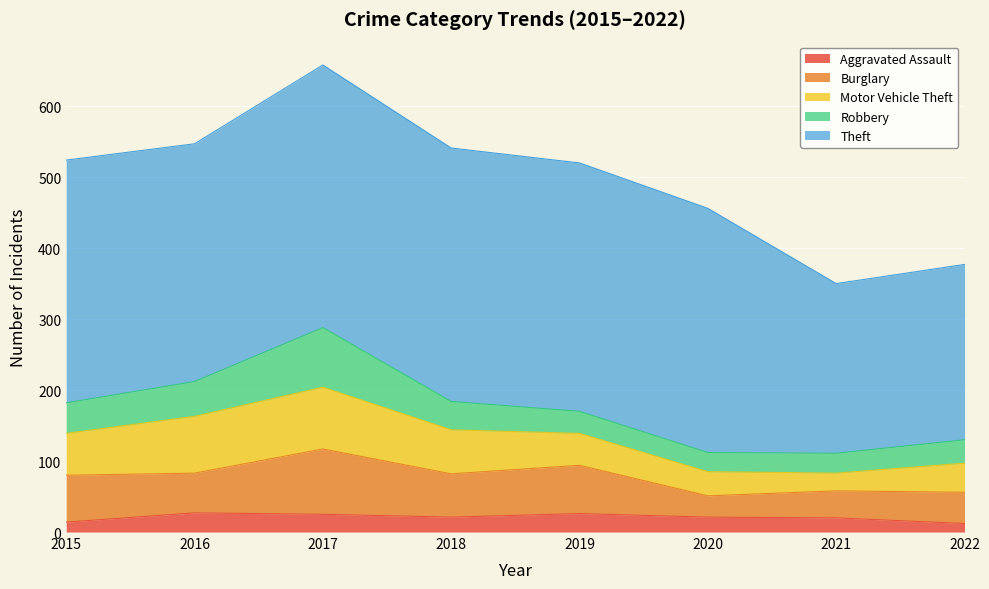

What is the spread (max minus min) of values at 2017?

345